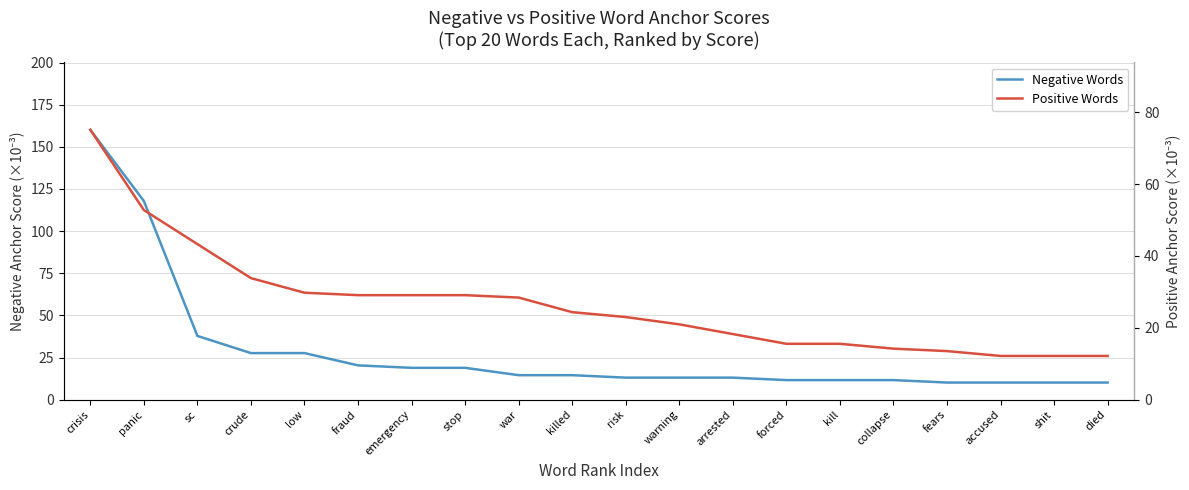

Which series ends up on top after the final intersection of Negative Words and Positive Words?

Positive Words